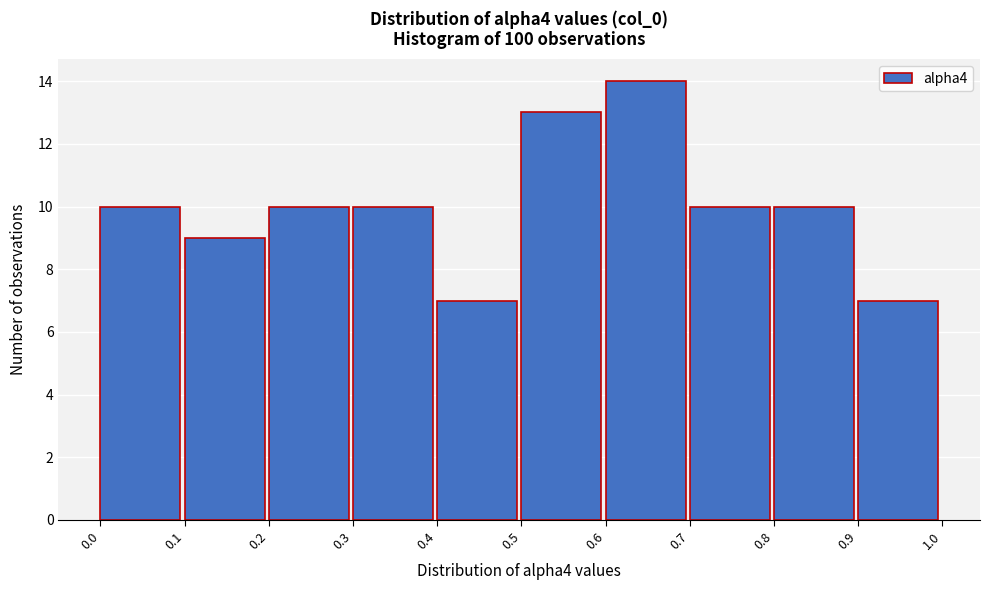

Reading left to right, list every bar in this chart as the range it spans on the x-axis followed by its height. The values are not printed on the chart, so give them approximately, as read against the axis.

0.0 to 0.1: 10
0.1 to 0.2: 9
0.2 to 0.3: 10
0.3 to 0.4: 10
0.4 to 0.5: 7
0.5 to 0.6: 13
0.6 to 0.7: 14
0.7 to 0.8: 10
0.8 to 0.9: 10
0.9 to 1.0: 7